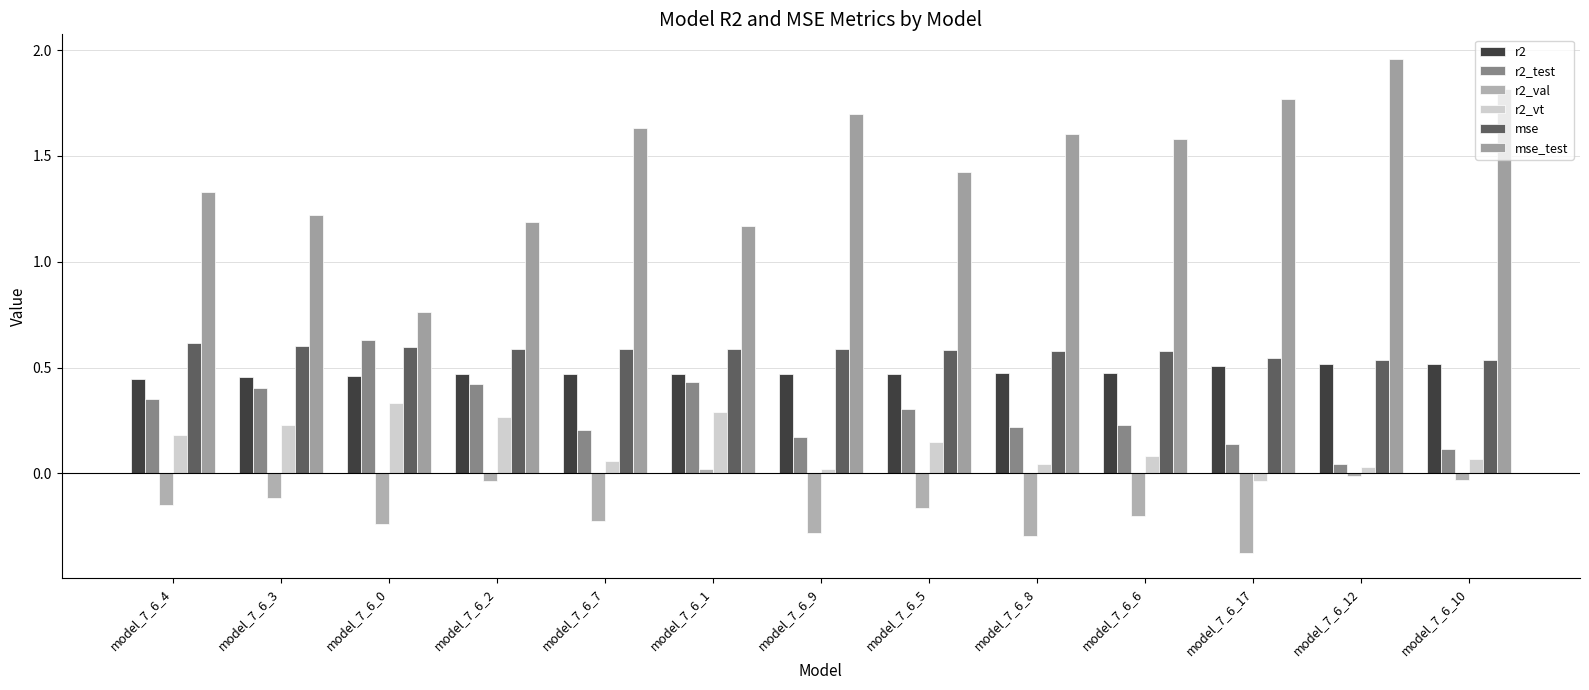

What position from the left is model_7_6_2?

4